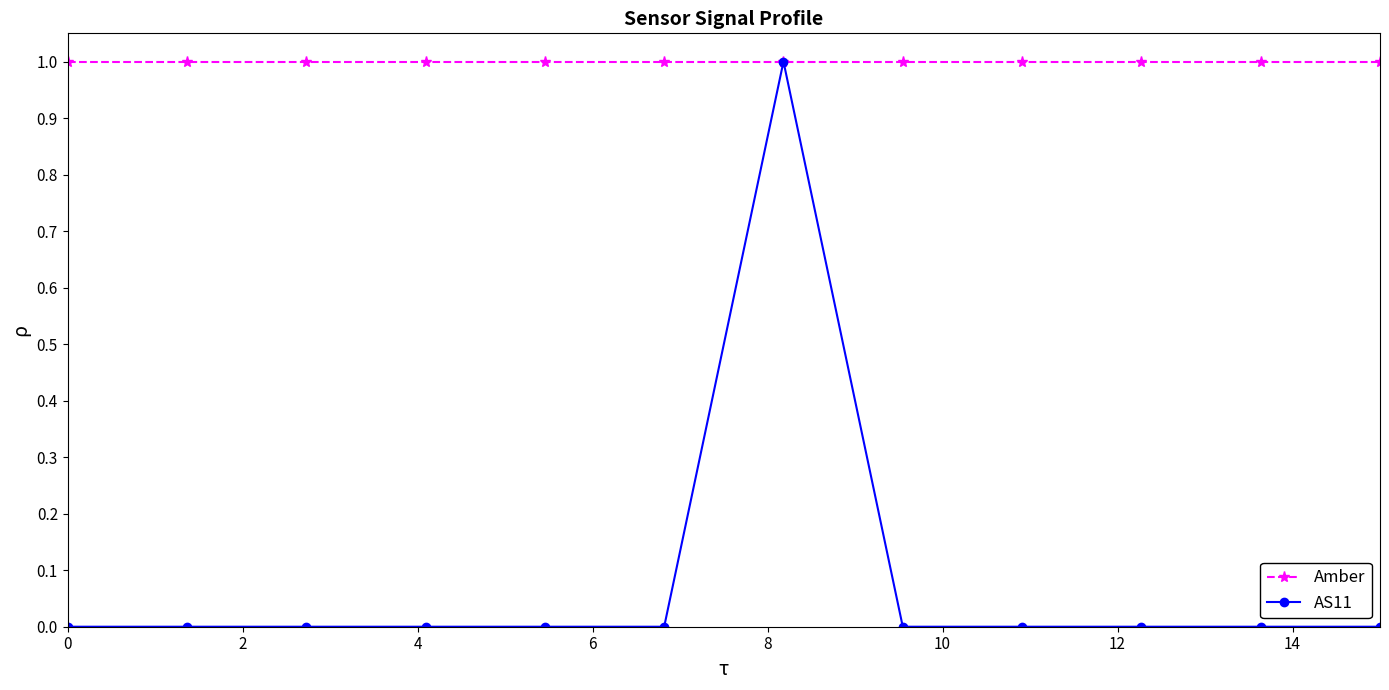

Is this an area chart (filled region under the line)?

No